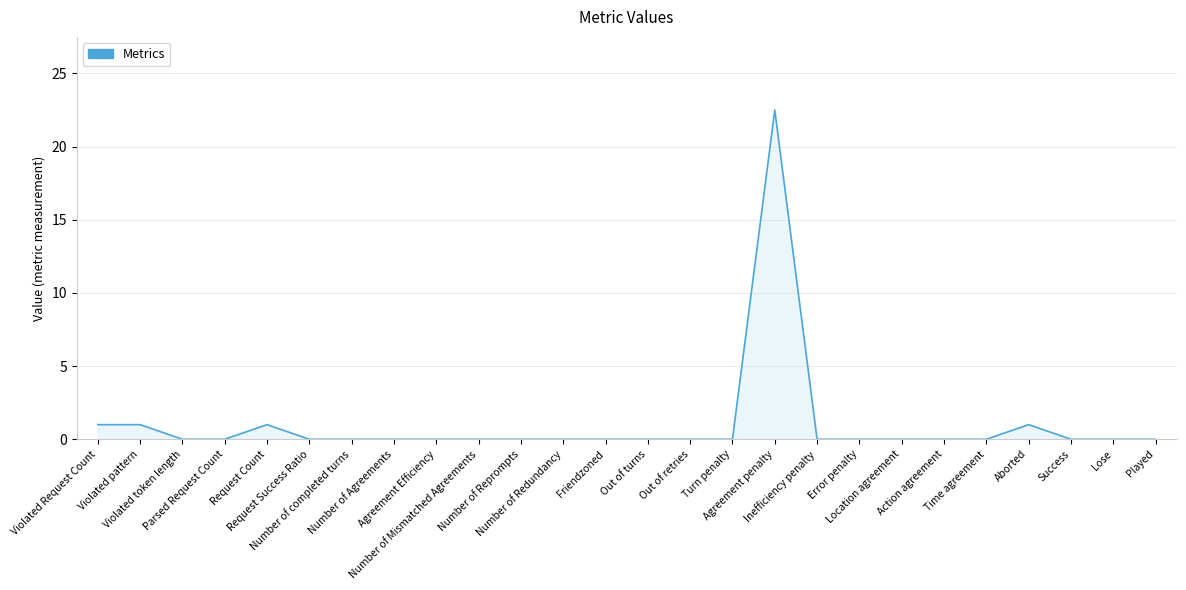

Does the chart have visible grid lines?

Yes